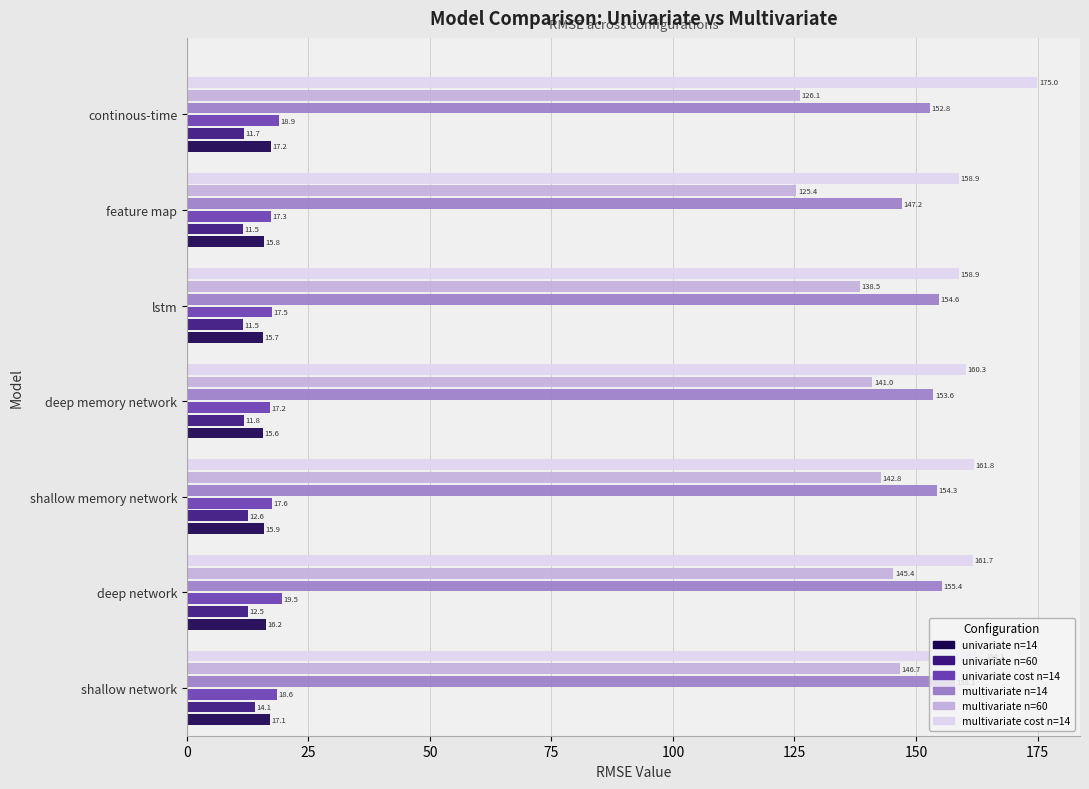

Count the number of data series in this chart.

6